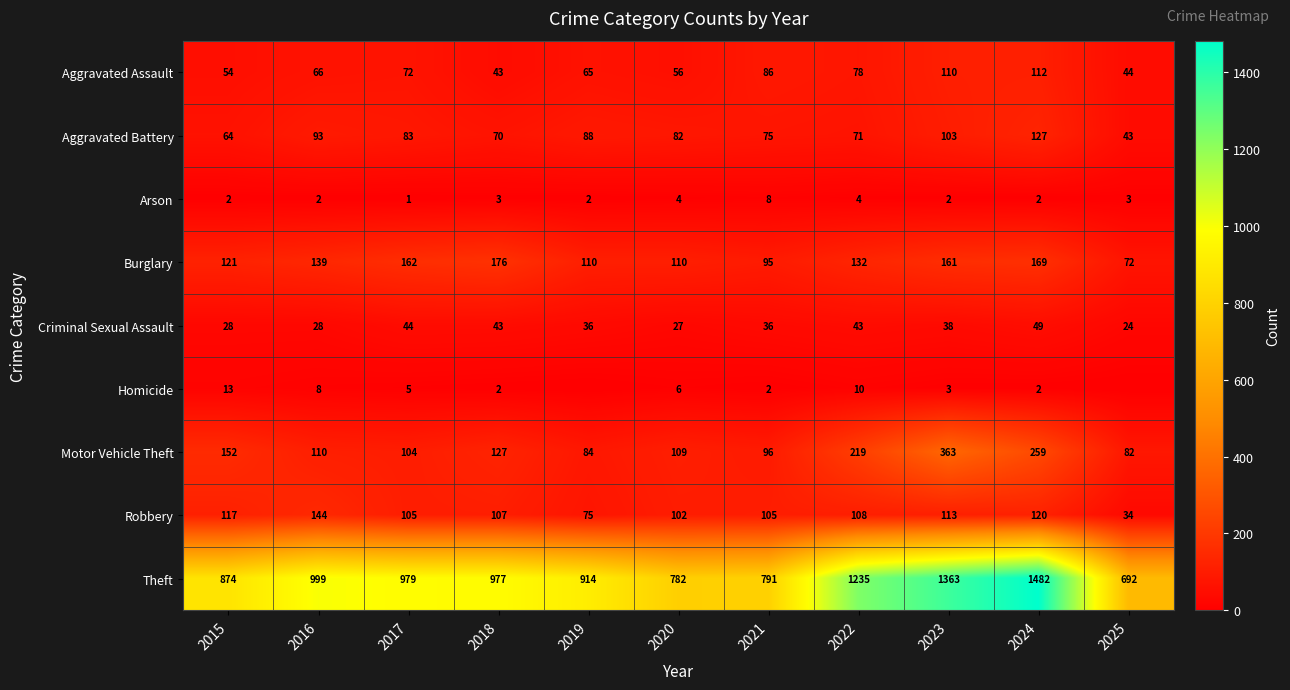

What is the greatest value displayed?

1482